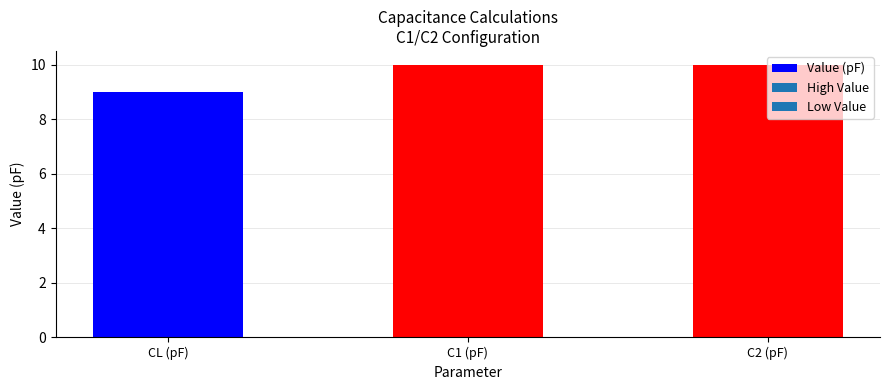

The chart shows a value of 17 at C2 (pF). True or false?

False